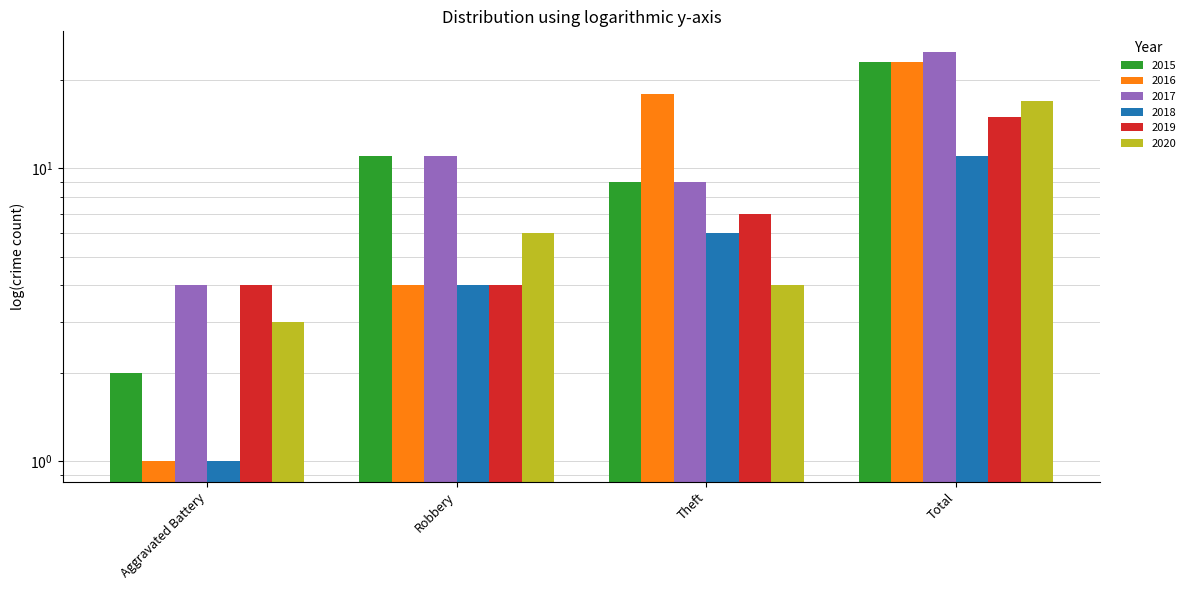

What position from the left is Aggravated Battery?

1